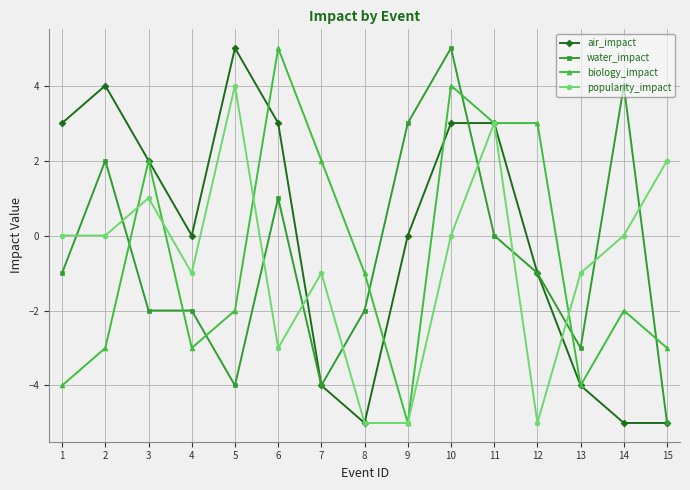

What is the value of the water_impact point at the 2nd from the left?

2